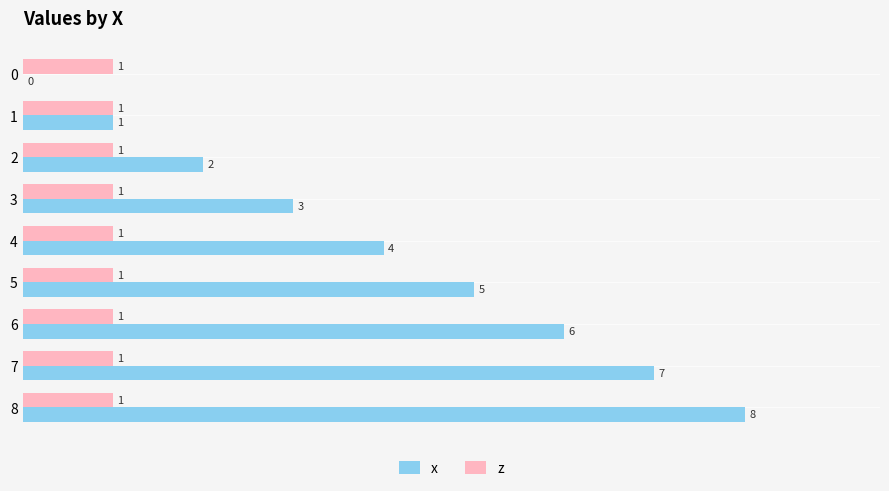

What is the maximum value shown in the chart?

8